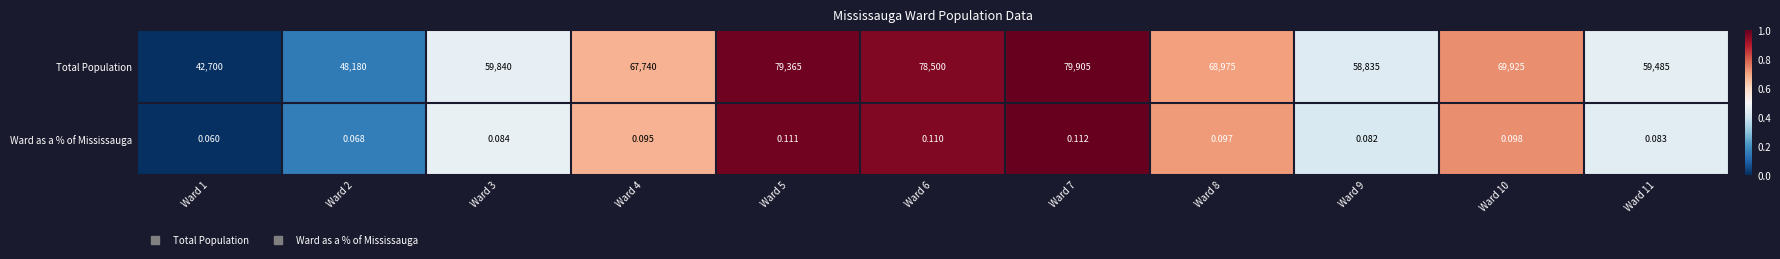

Rank the series by their average value, from lowest to highest.

Ward as a % of Mississauga, Total Population